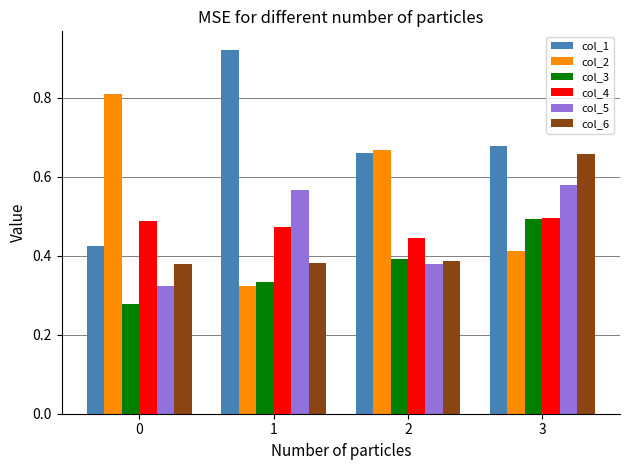

What are all the series names shown in the legend?

col_1, col_2, col_3, col_4, col_5, col_6